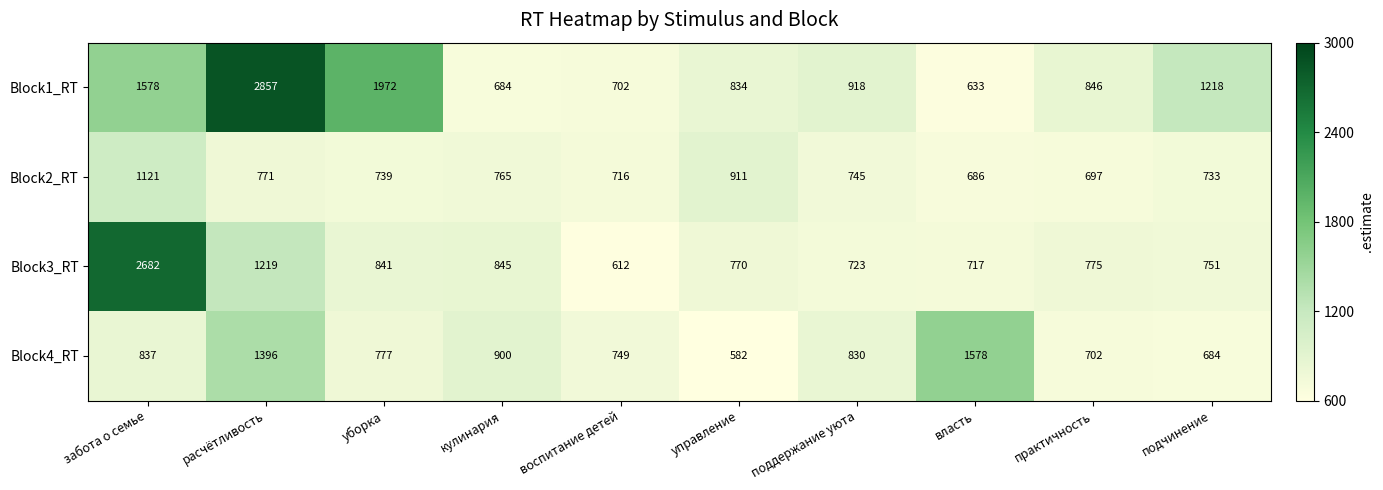

Is it true that Block4_RT equals 1046 at подчинение?

False